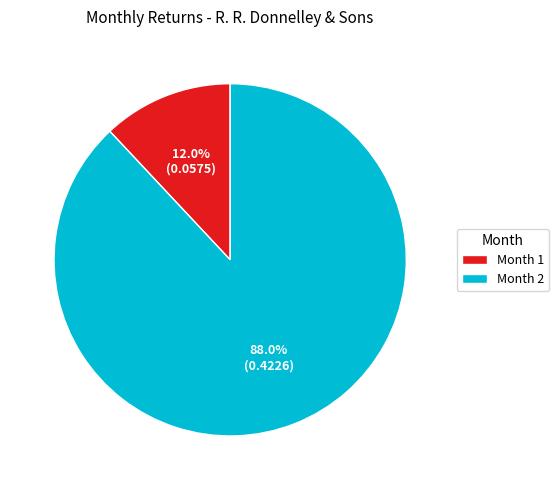

Is Month 2 the majority of the pie?

Yes